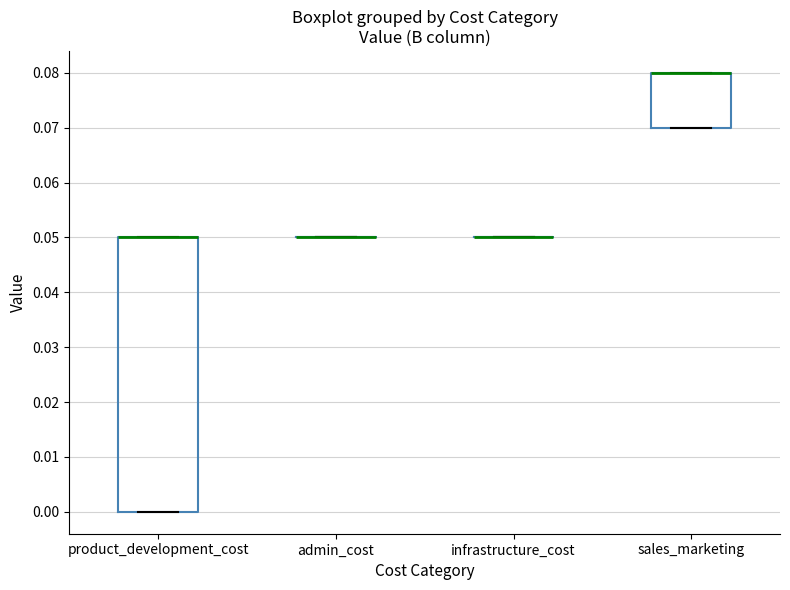

Reading left to right, read every box against the y-axis: the position of its median line, the range the box covers, and the ends of its whiskers. The values are not printed on the chart, so give them approximately, as read against the axis.

product_development_cost: median 0.05 (drawn on the box's upper edge), box 0.00 to 0.05, whiskers 0.00 to 0.05
admin_cost: box collapsed to a line at 0.05, whiskers 0.05 to 0.05
infrastructure_cost: box collapsed to a line at 0.05, whiskers 0.05 to 0.05
sales_marketing: median 0.08 (drawn on the box's upper edge), box 0.07 to 0.08, whiskers 0.07 to 0.08